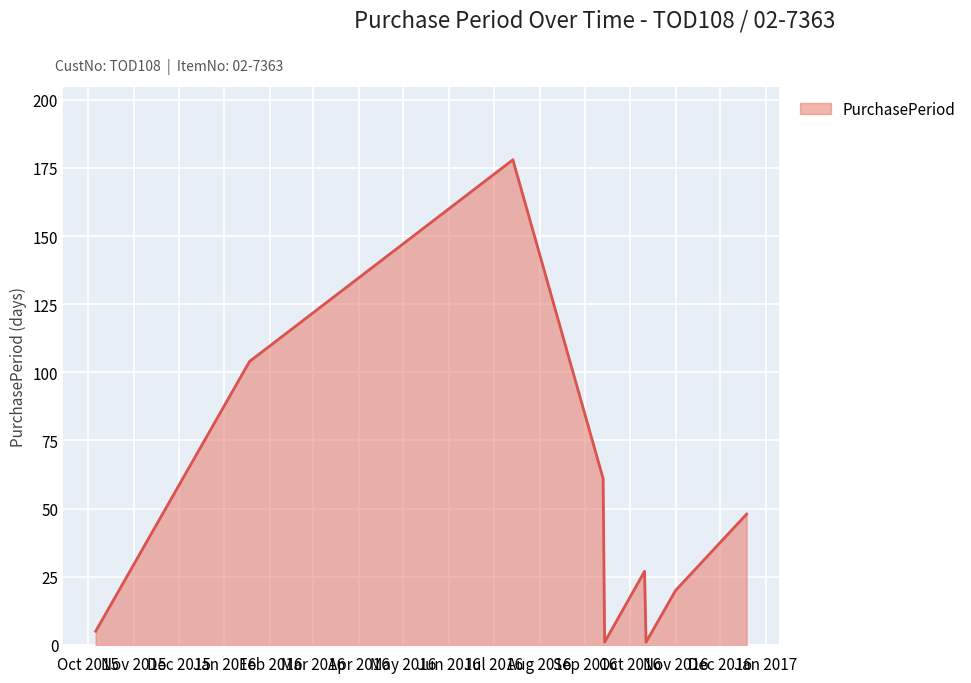

What is the maximum value shown in the chart?

178